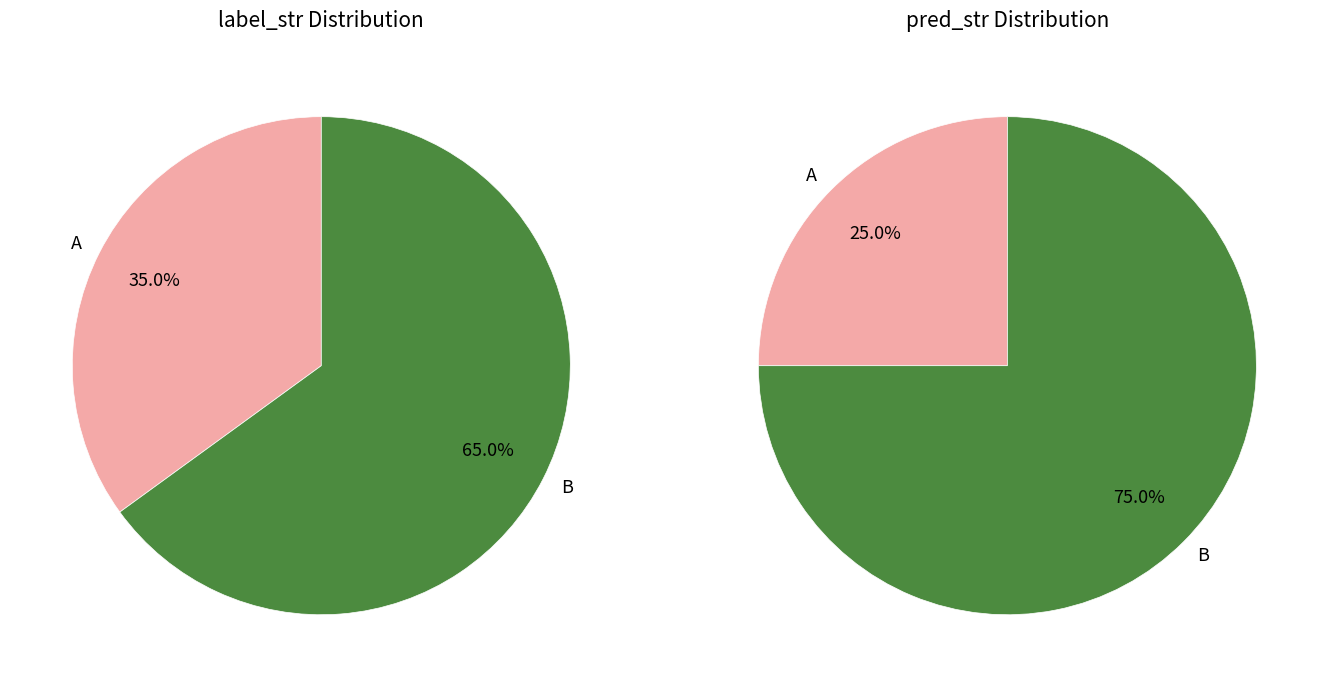

Is there a majority slice in this chart?

Yes